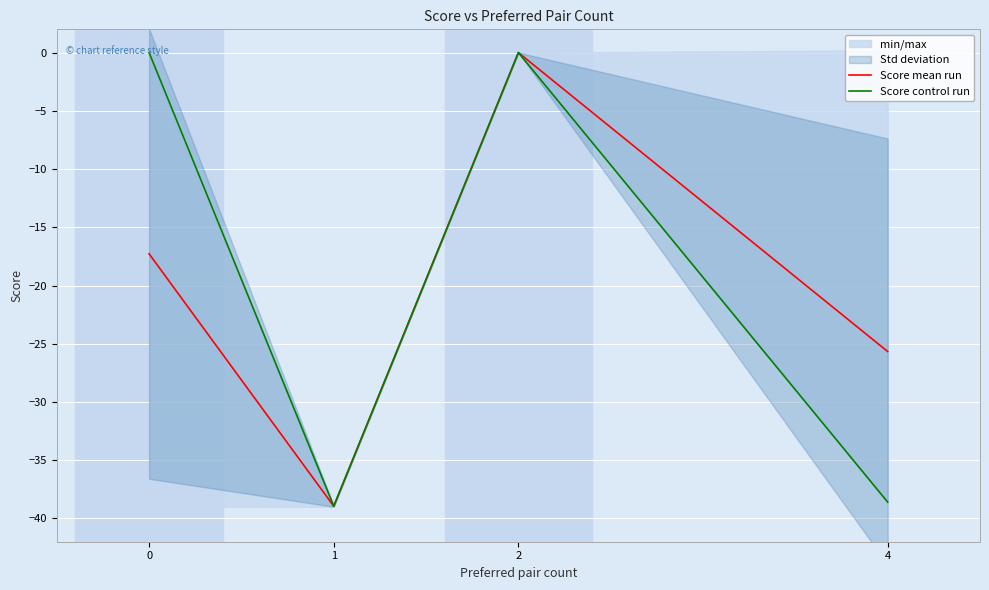

Reading right to left, extract all data points from this chart.

Score mean run: 4=-25.7	2=0.0	1=-39.0	0=-17.3
Score control run: 4=-38.6	2=0.0	1=-39.0	0=0.0